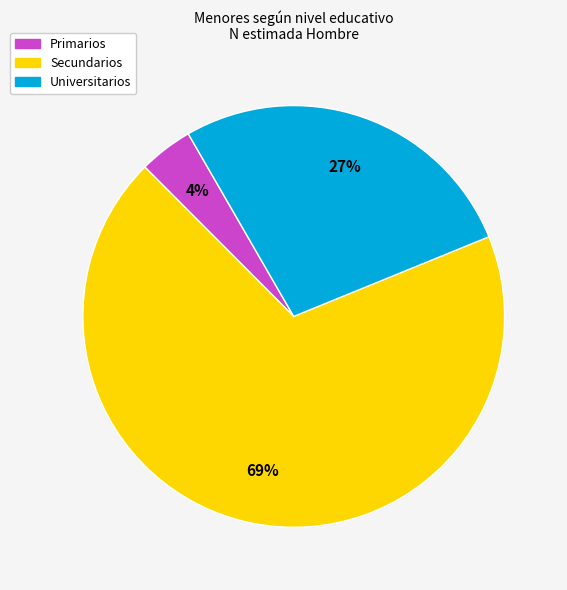

Is it true that Primarios is 12% of the pie?

False